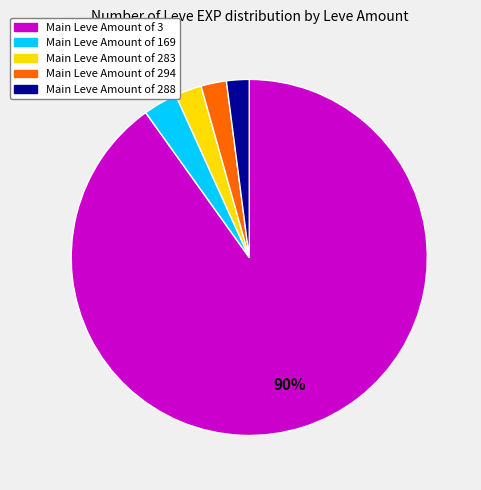

To the nearest percent, what is the average slice percentage?

20%